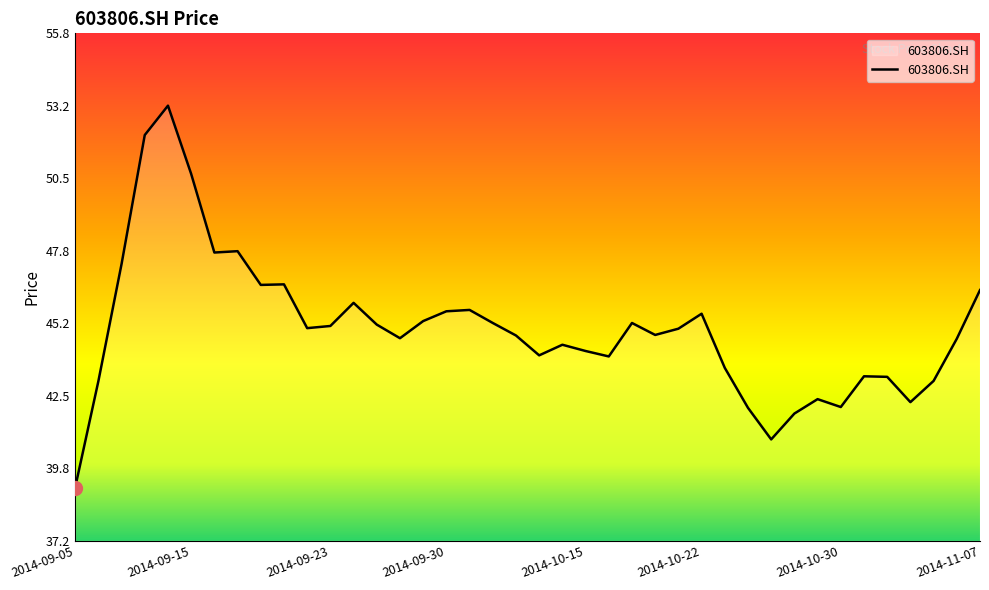

What is the difference between the maximum and minimum values?

14.0